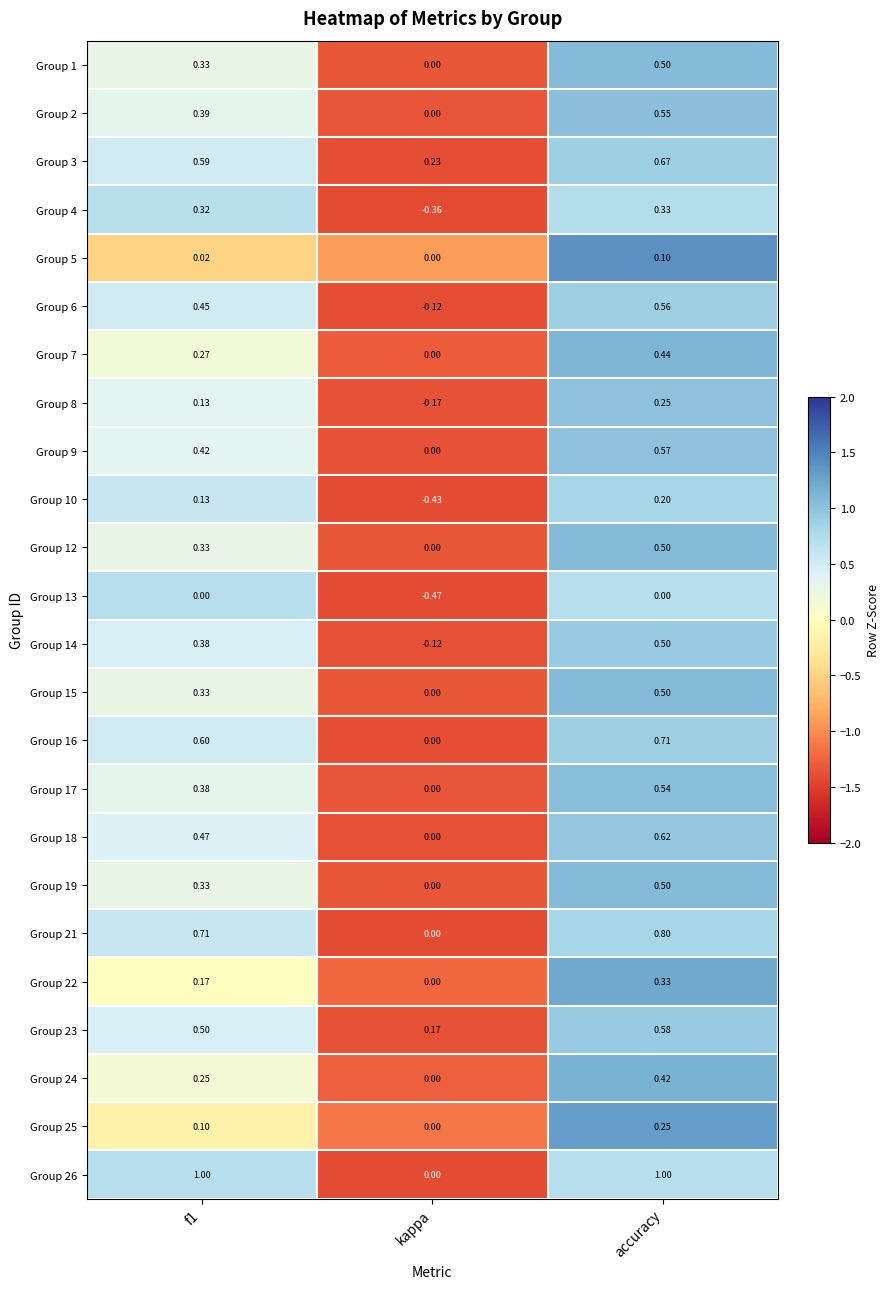

At which category is the sum across all series the highest?

accuracy